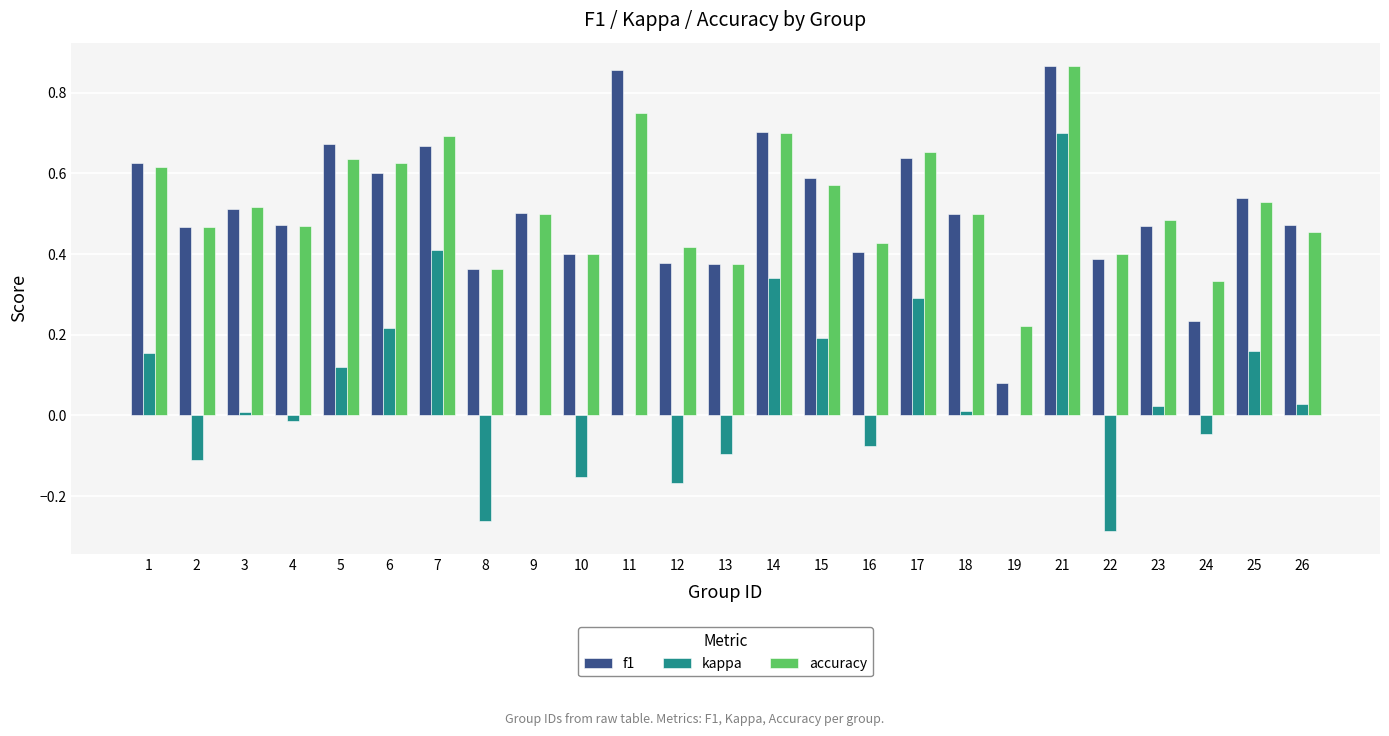

True or false: accuracy has a value of 0.5 at 9.

True